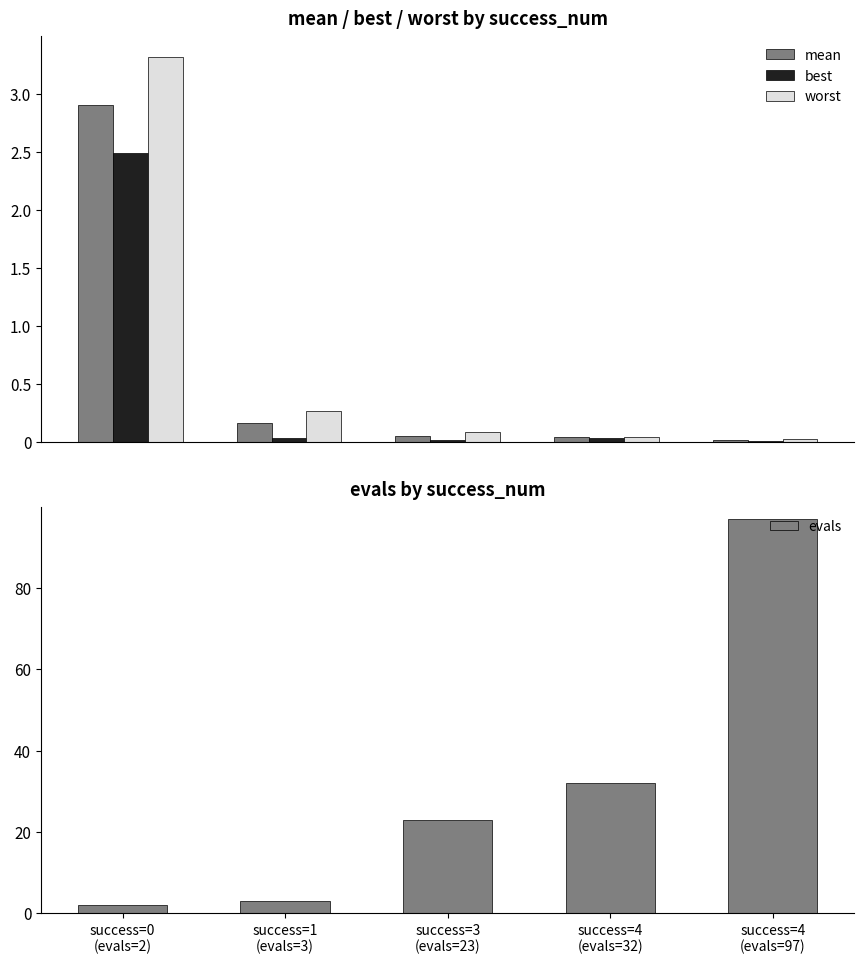

Is it true that worst equals 1.0 at success=0
(evals=2)?

False